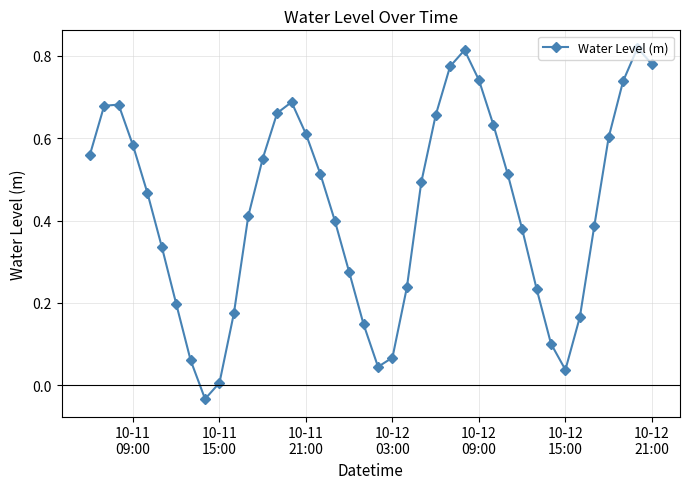

How many points are higher than both their immediate neighbors (excluding endpoints)?

4